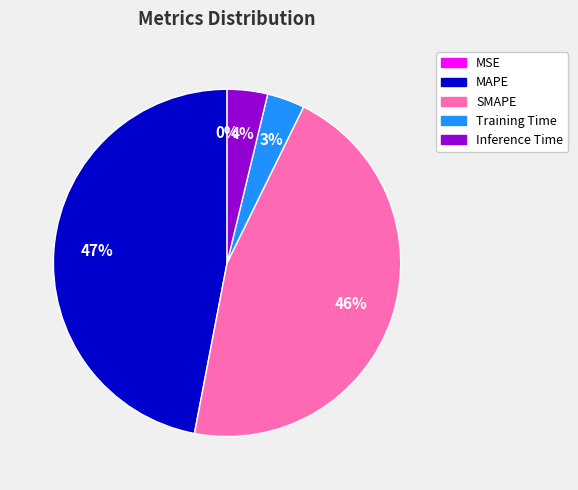

What is the largest slice in the pie chart?

MAPE